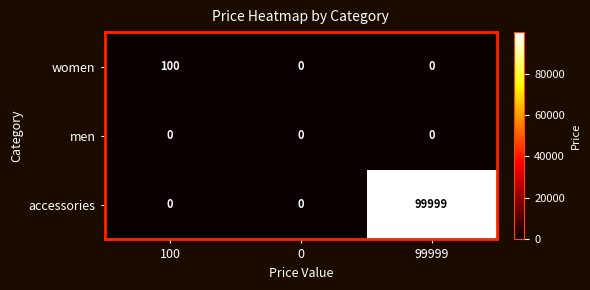

Reading left to right, transcribe all the data shown in this chart.

women: 100	0	0
men: 0	0	0
accessories: 0	0	99999